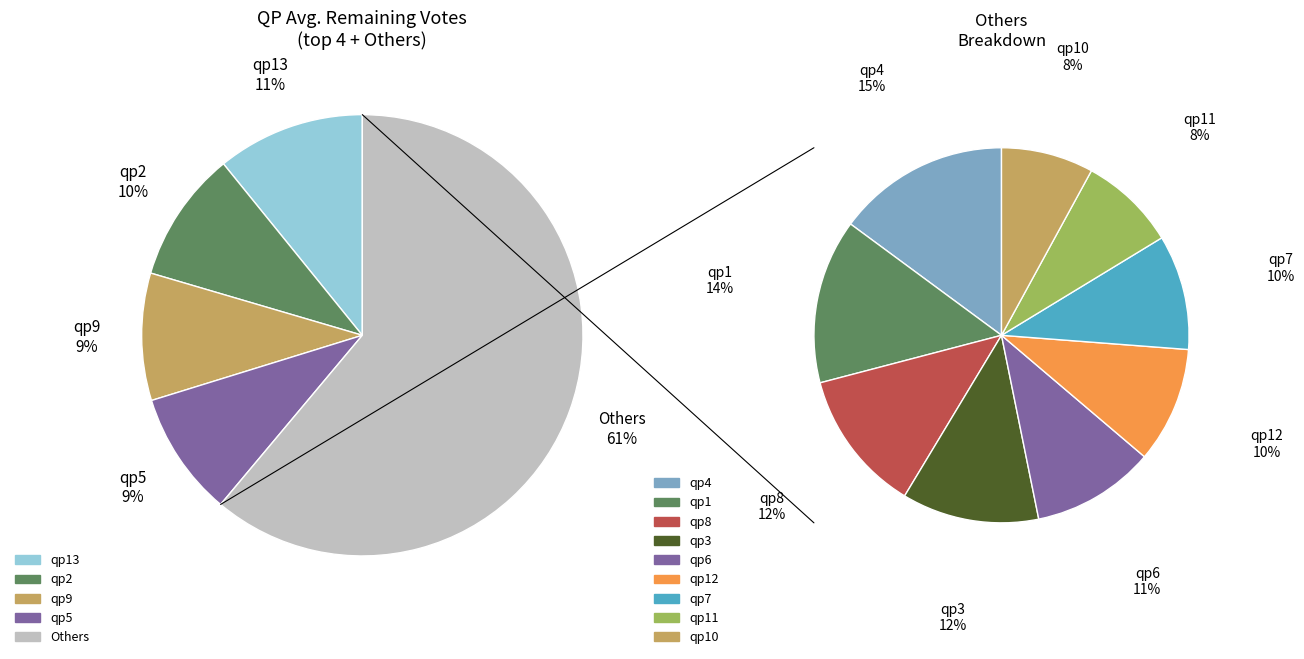

Is qp10 the majority of the pie?

No